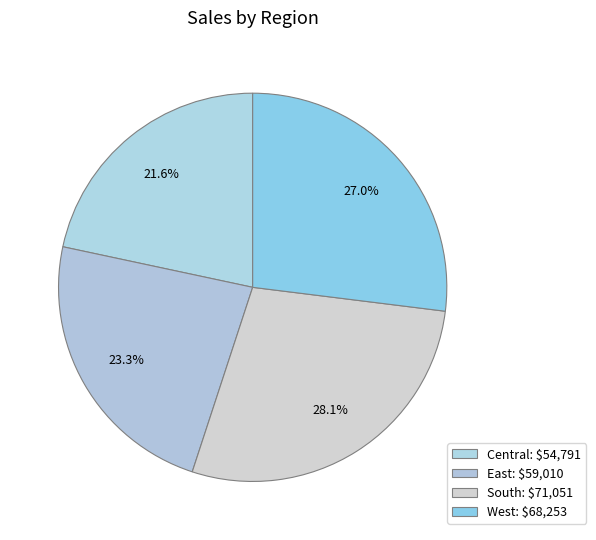

What is the change in value from Central to West?

+13462.1